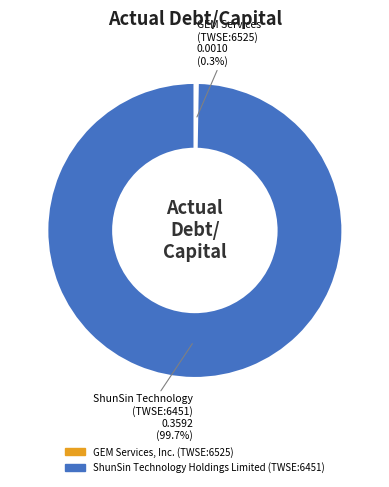

Which has a higher value, GEM Services, Inc. (TWSE:6525) or ShunSin Technology Holdings Limited (TWSE:6451)?

ShunSin Technology Holdings Limited (TWSE:6451)